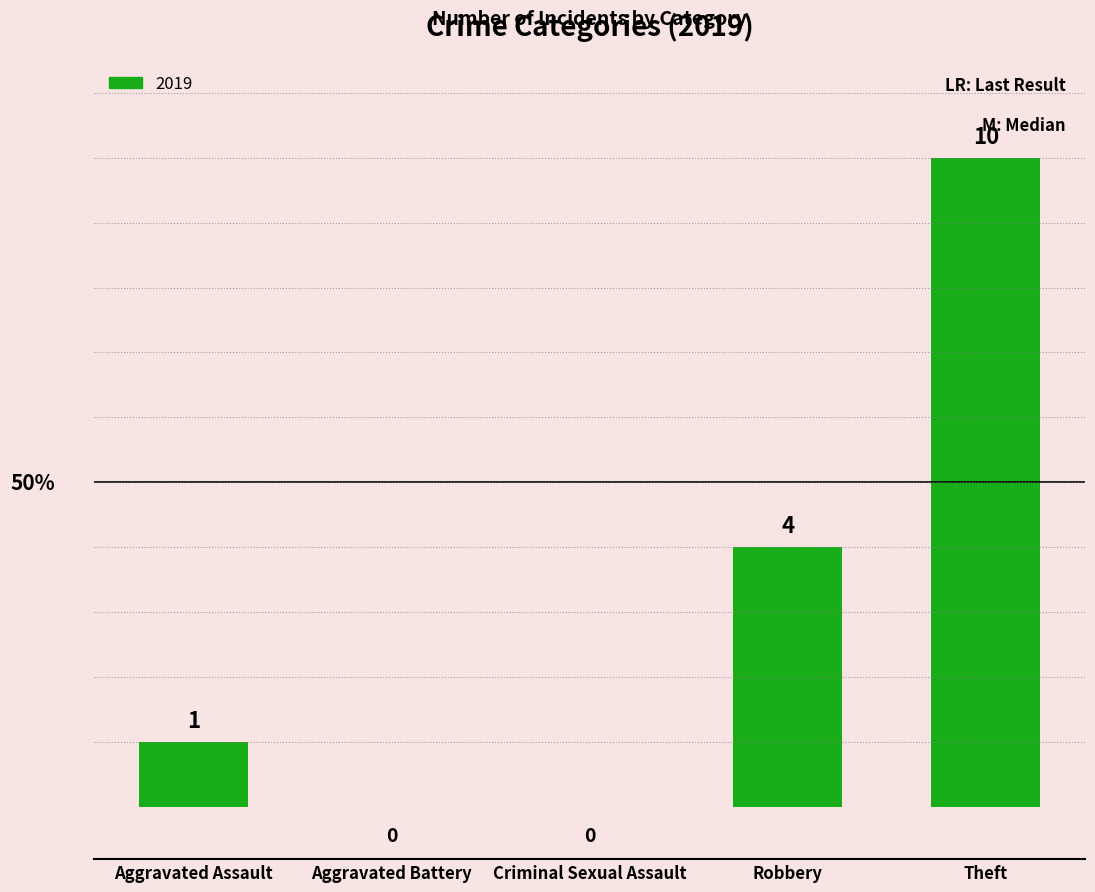

At which label is the value closest to 5?

Robbery